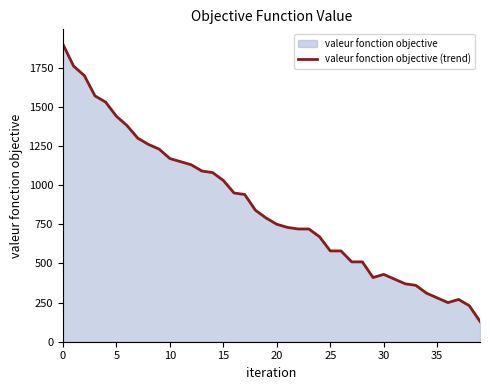

What is the change in value from 12 to 34?

-820